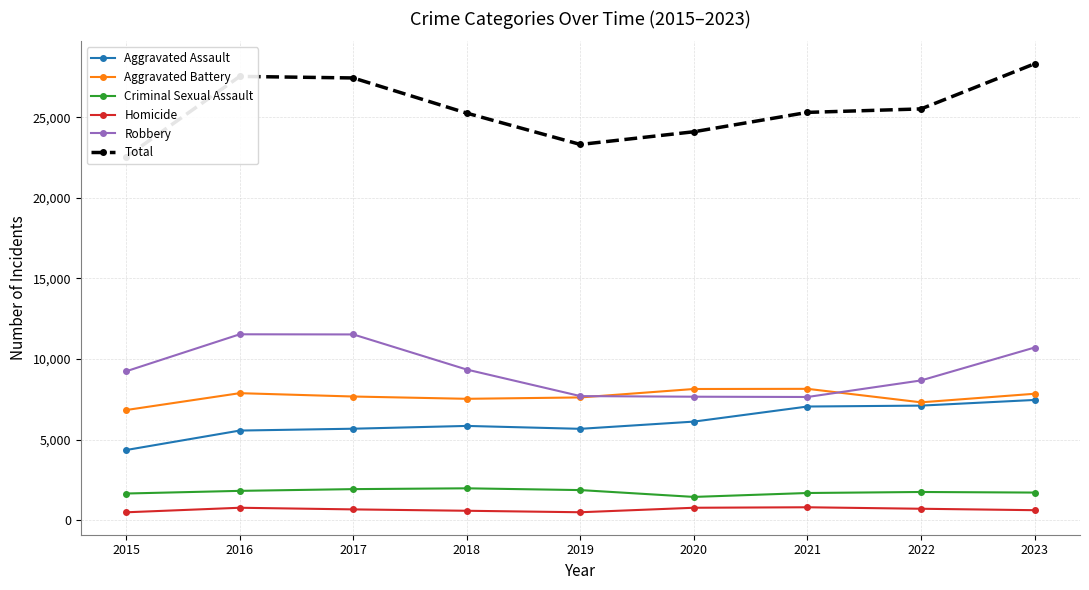

Is it true that Criminal Sexual Assault equals 1648 at 2015?

True